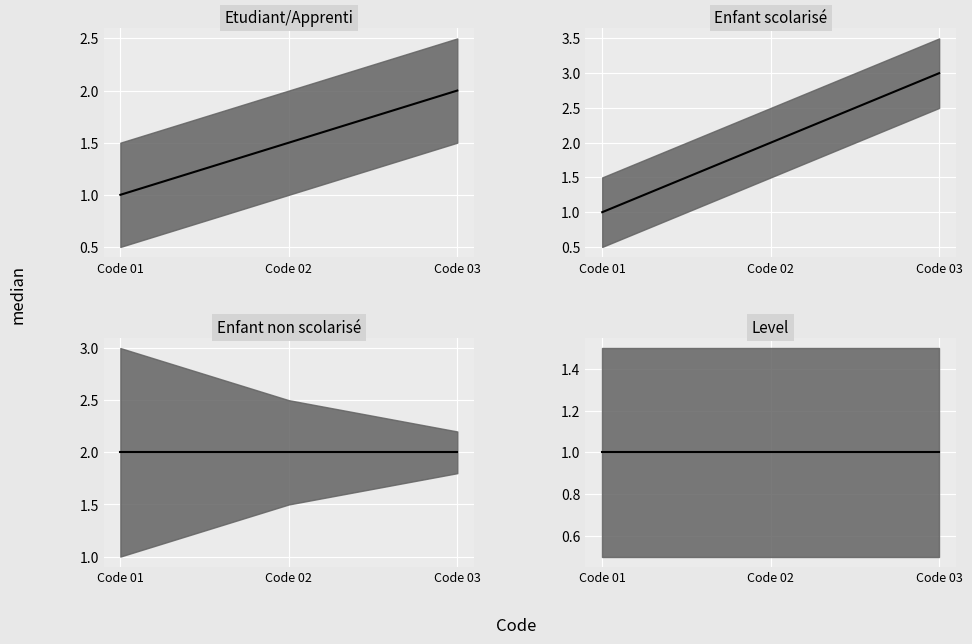

The value of Enfant scolarisé median at Code 03 is 3.0. True or false?

True